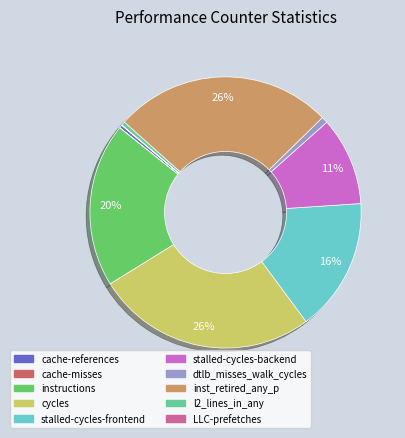

Does cycles represent more than half of the total?

No